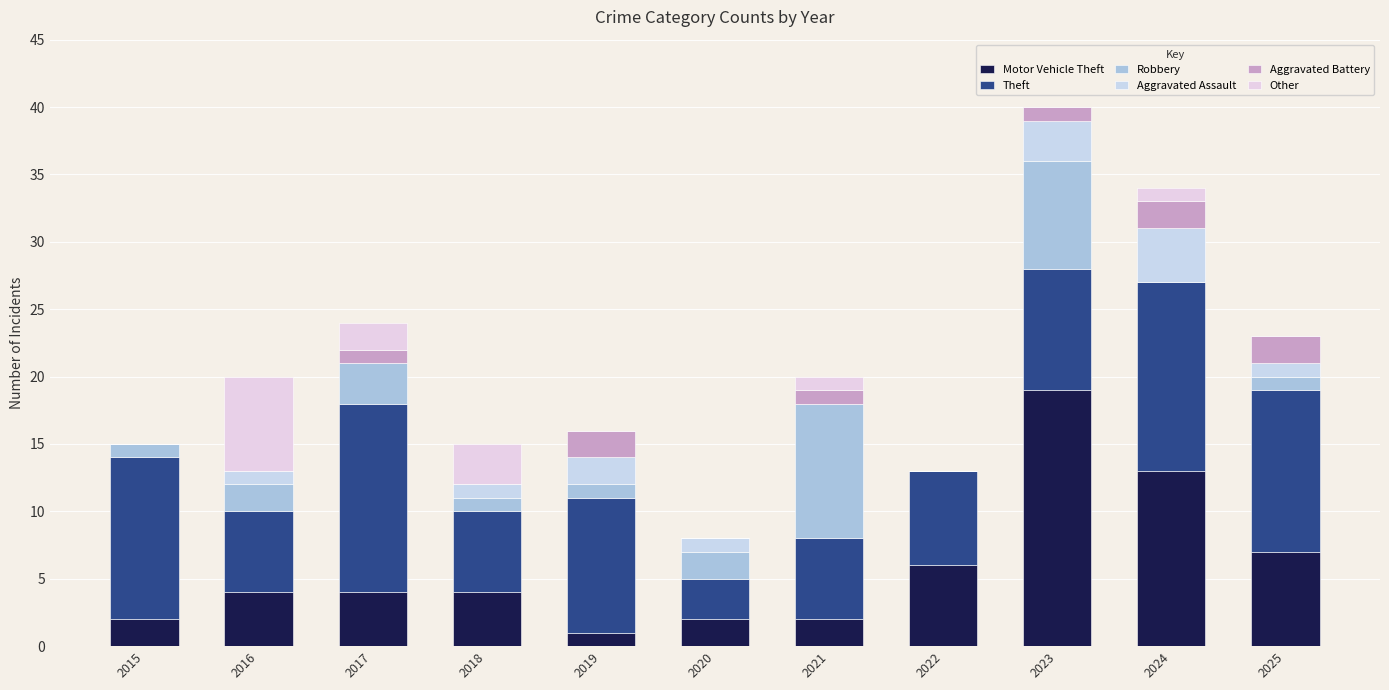

Are the bars horizontal?

No